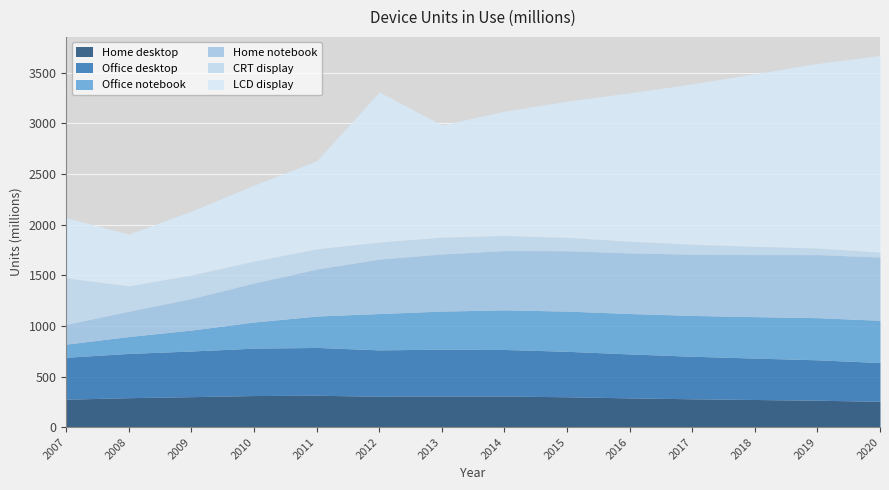

Rank the categories by Office desktop value from highest to lowest.

2011, 2010, 2013, 2014, 2012, 2009, 2015, 2008, 2016, 2017, 2007, 2018, 2019, 2020